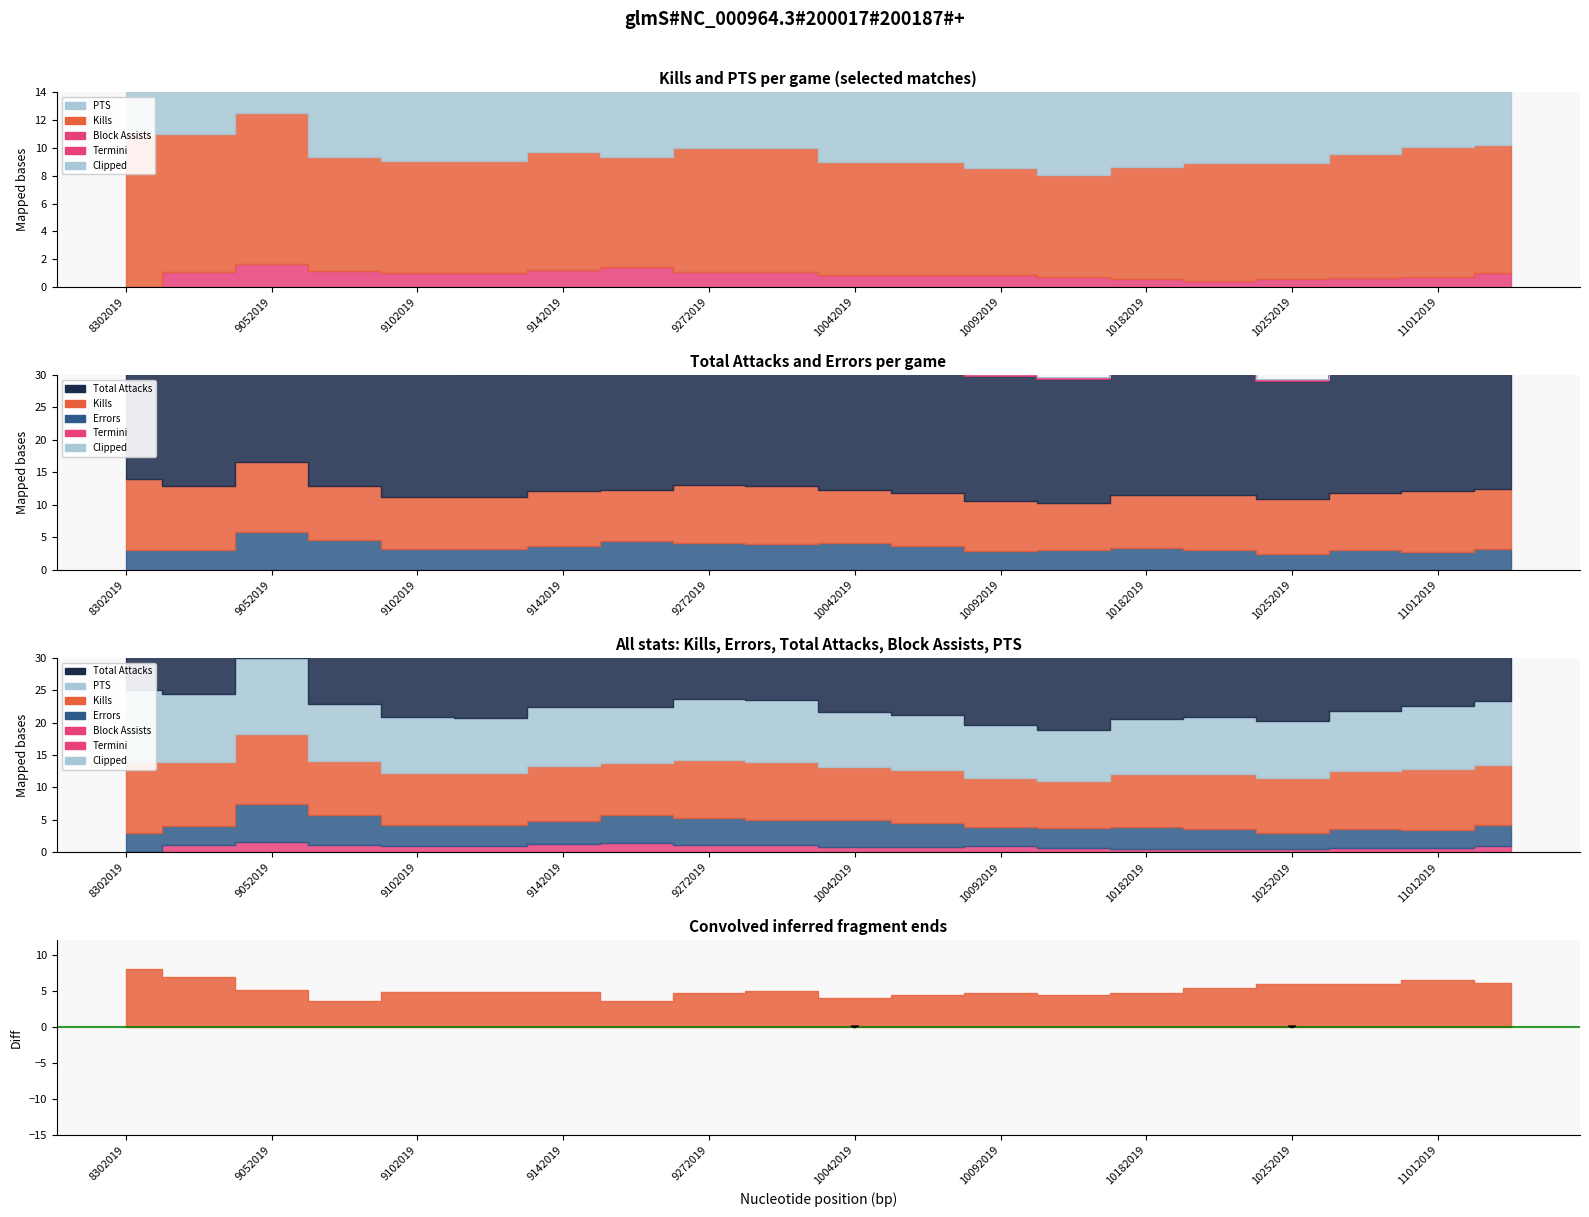

True or false: Termini and Clipped intersect in this chart.

False